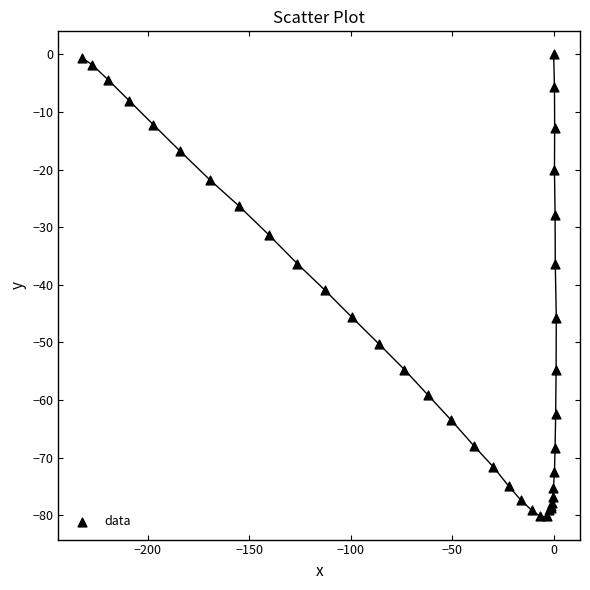

What Y value in the scatter plot is closest to -40?

-40.9